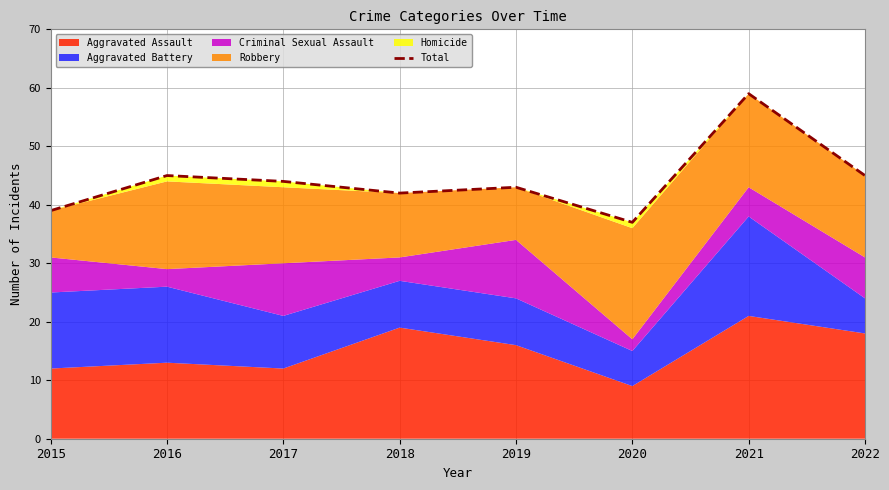

Rank the categories by value from lowest to highest.

2020, 2015, 2018, 2019, 2017, 2016, 2022, 2021